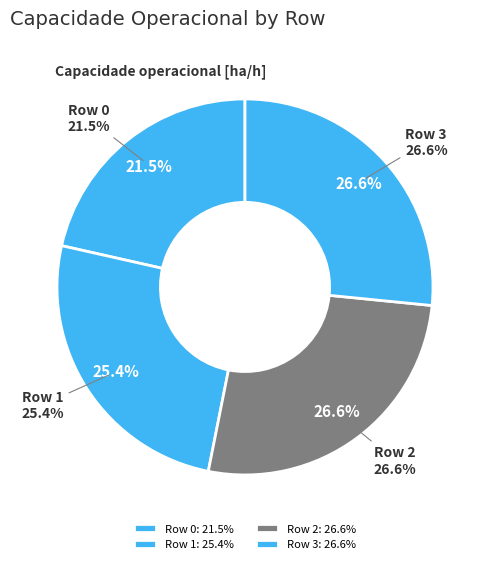

What is the smallest slice in the pie chart?

Row 0